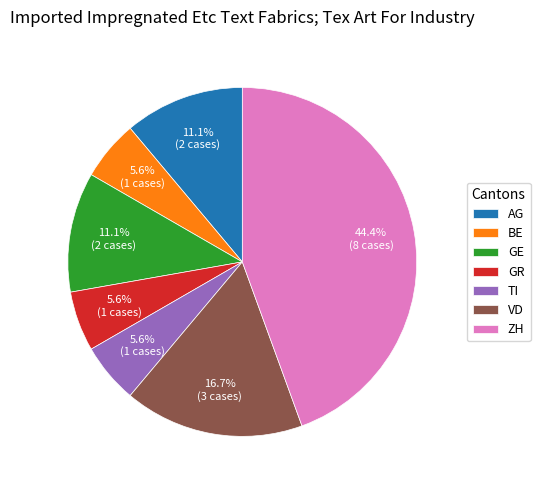

How much of the chart is everything except AG?

88.9%